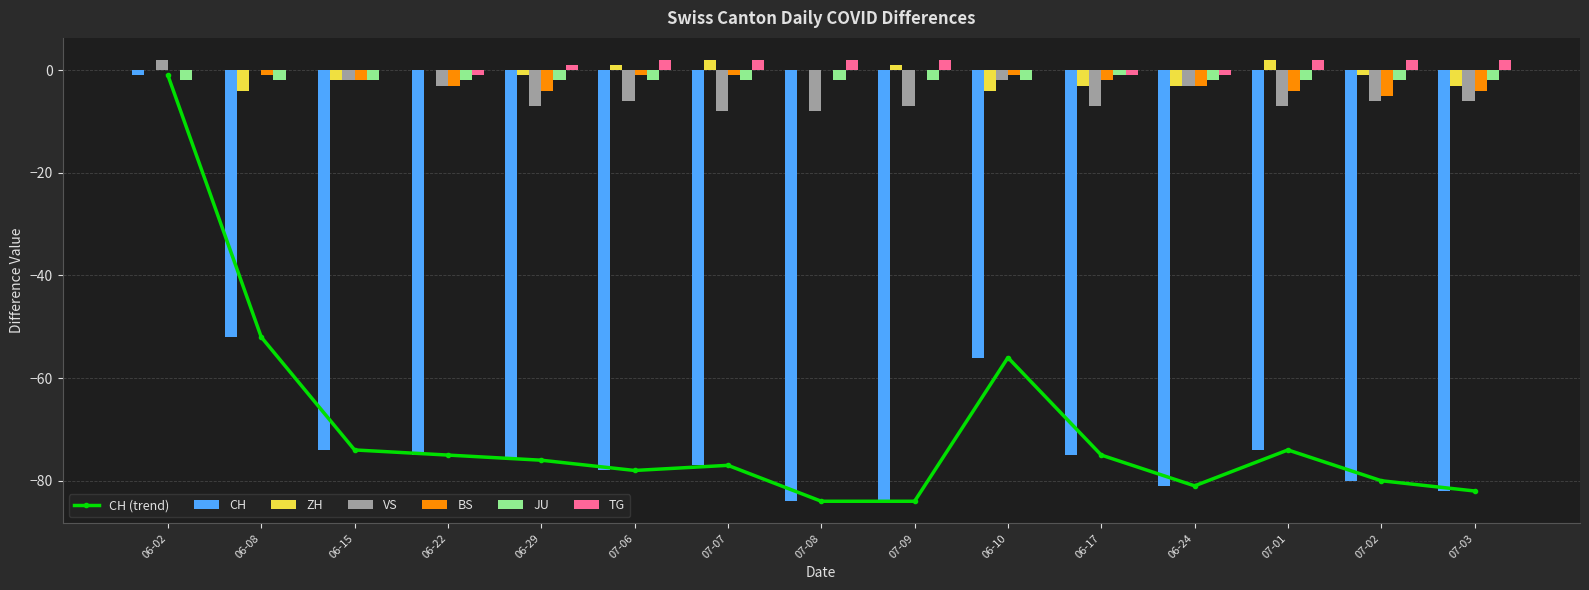

What value does the JU series have at 07-02?

-2